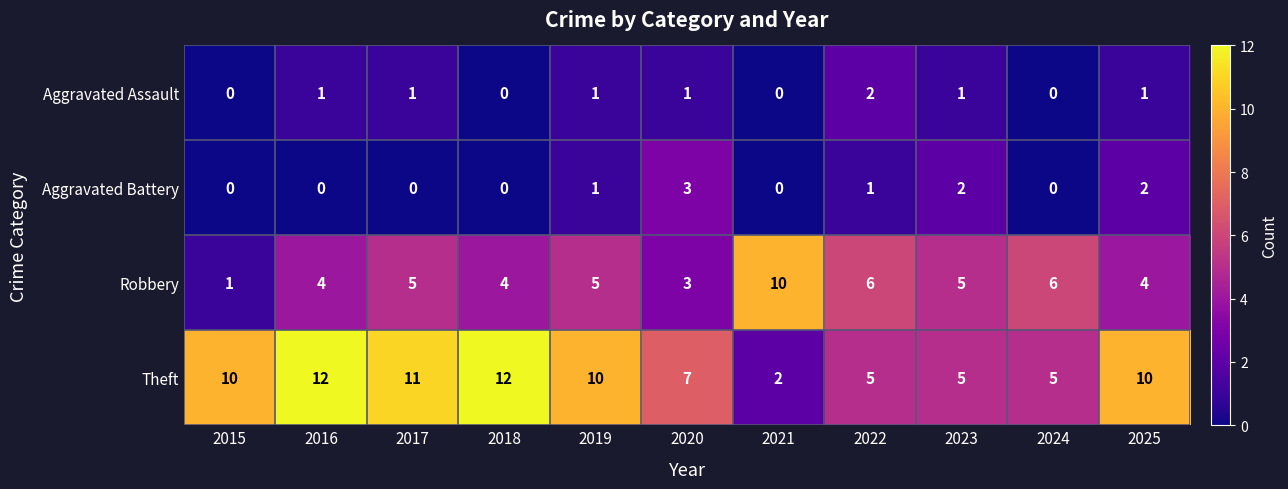

Which series has the largest range (max minus min)?

Theft